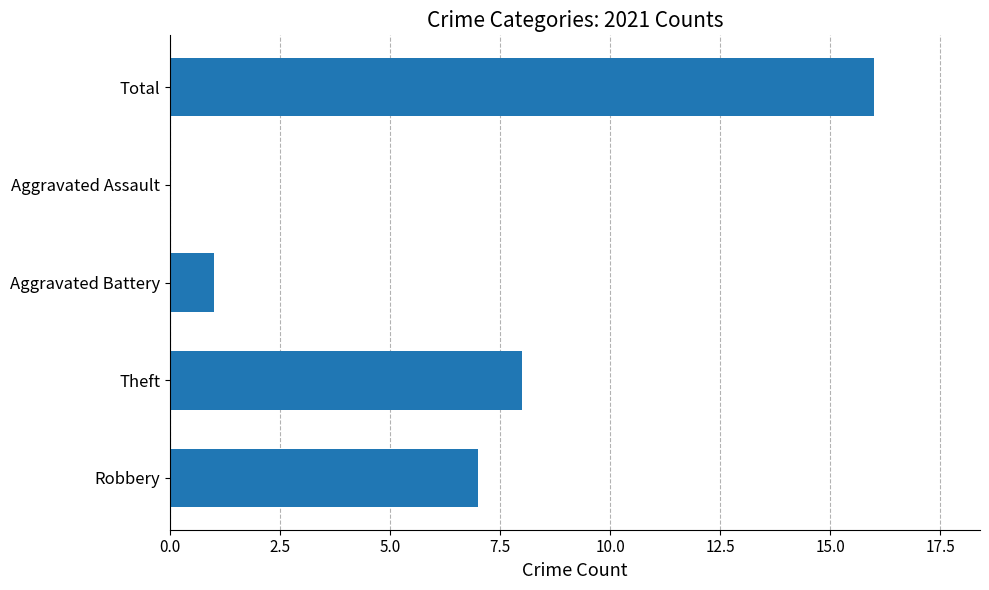

The value at Robbery is 7. True or false?

True